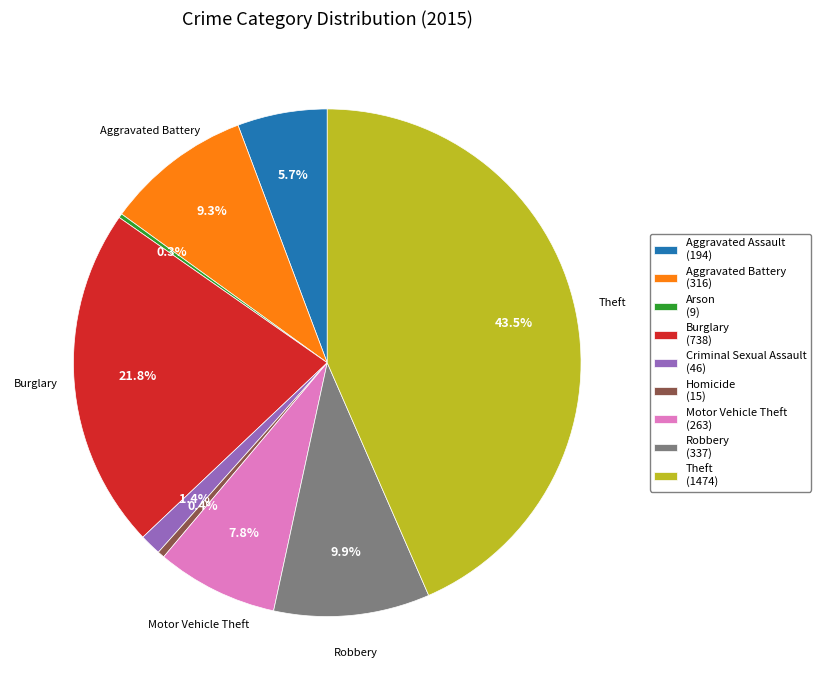

Do Burglary and Aggravated Battery together represent more than half of the pie?

No